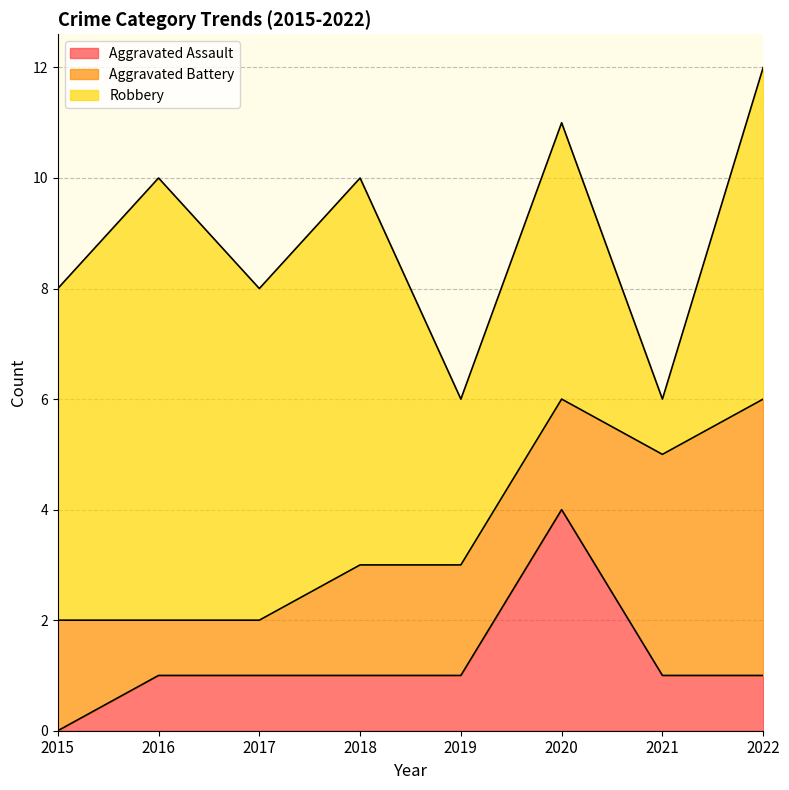

Is it true that Aggravated Battery equals 1 at 2019?

False